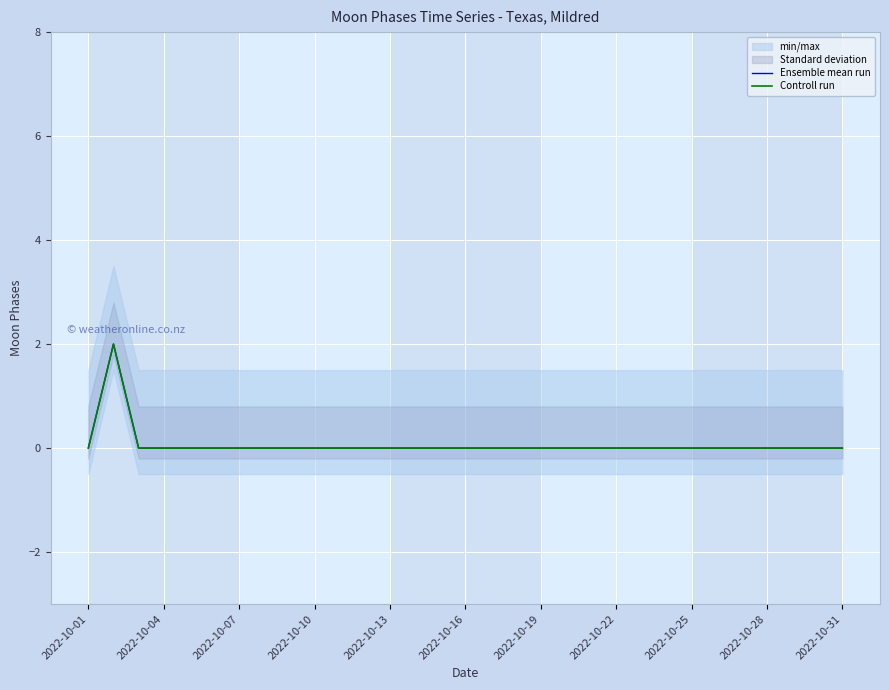

The value of Controll run at 2022-10-31 is 0. True or false?

True